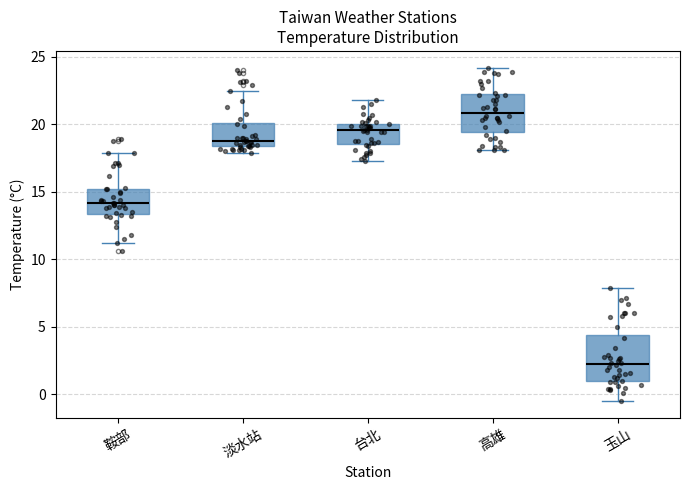

Reading left to right, read every box against the y-axis: the position of its median line, the range the box covers, and the ends of its whiskers. The values are not printed on the chart, so give them approximately, as read against the axis.

鞍部: median 14.0, box 13.5 to 15.0, whiskers 11.0 to 18.0
淡水站: median 19.0, box 18.5 to 20.0, whiskers 18.0 to 22.5
台北: median 19.5, box 18.5 to 20.0, whiskers 17.5 to 22.0
高雄: median 21.0, box 19.5 to 22.0, whiskers 18.0 to 24.0
玉山: median 2.5, box 1.0 to 4.5, whiskers -0.5 to 8.0